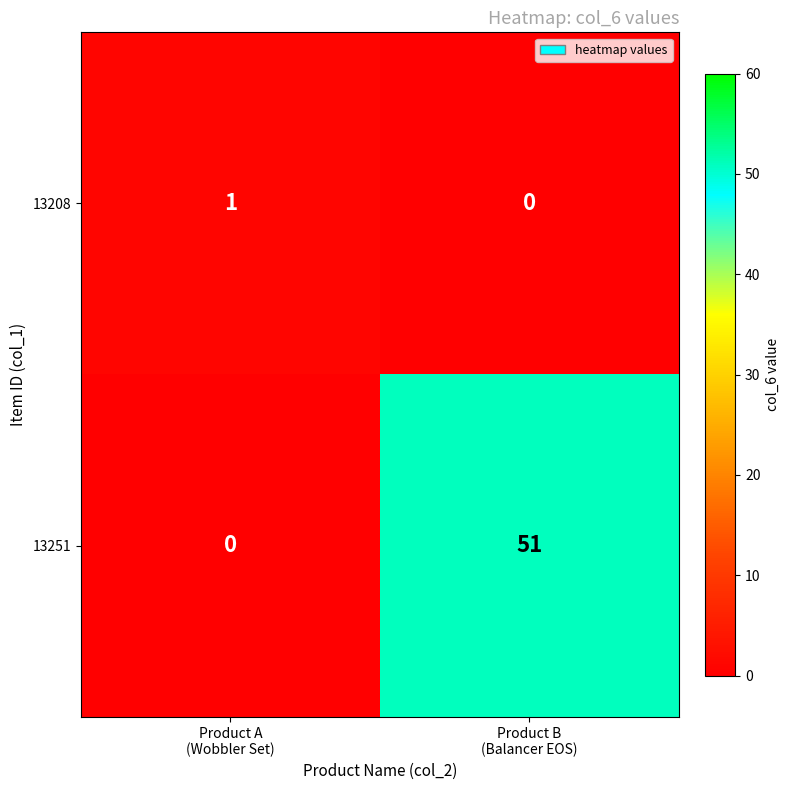

What is the average value of the 13251 series?

26